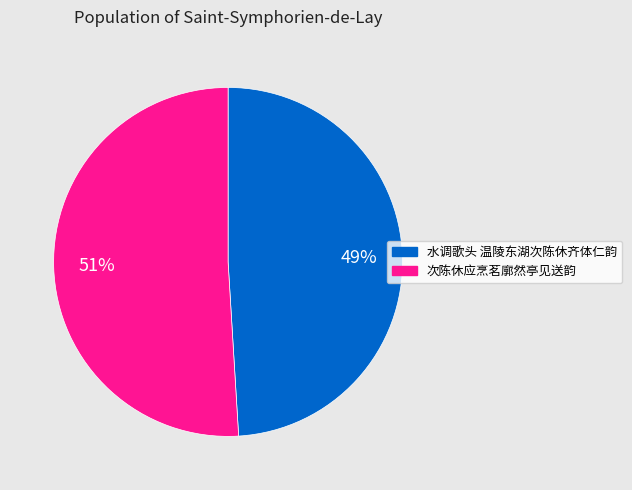

Which slice is the largest?

次陈休应烹茗廓然亭见送韵